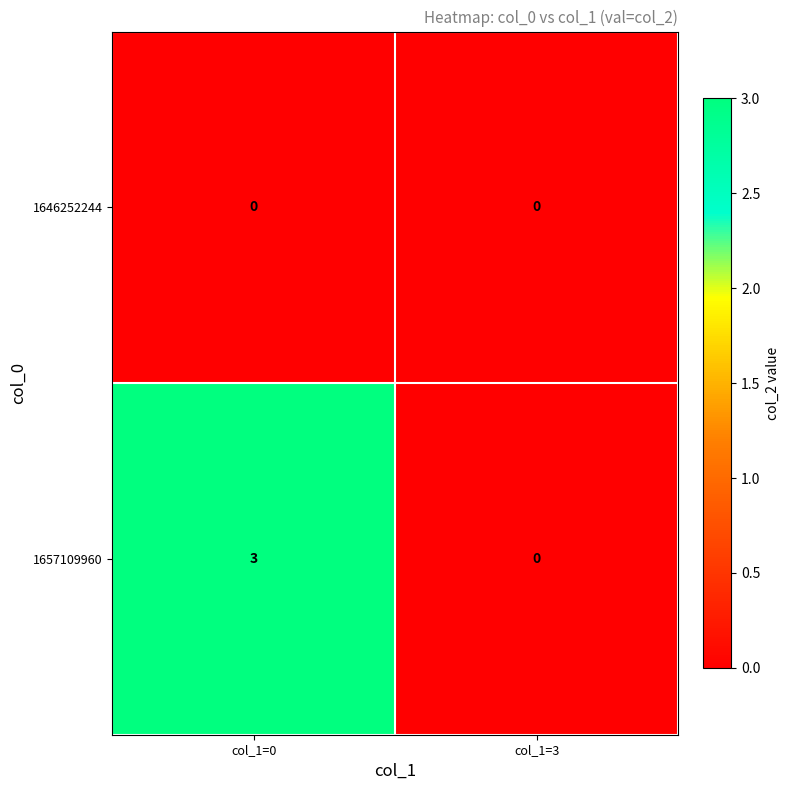

Rank the series by their maximum value, from highest to lowest.

1657109960, 1646252244